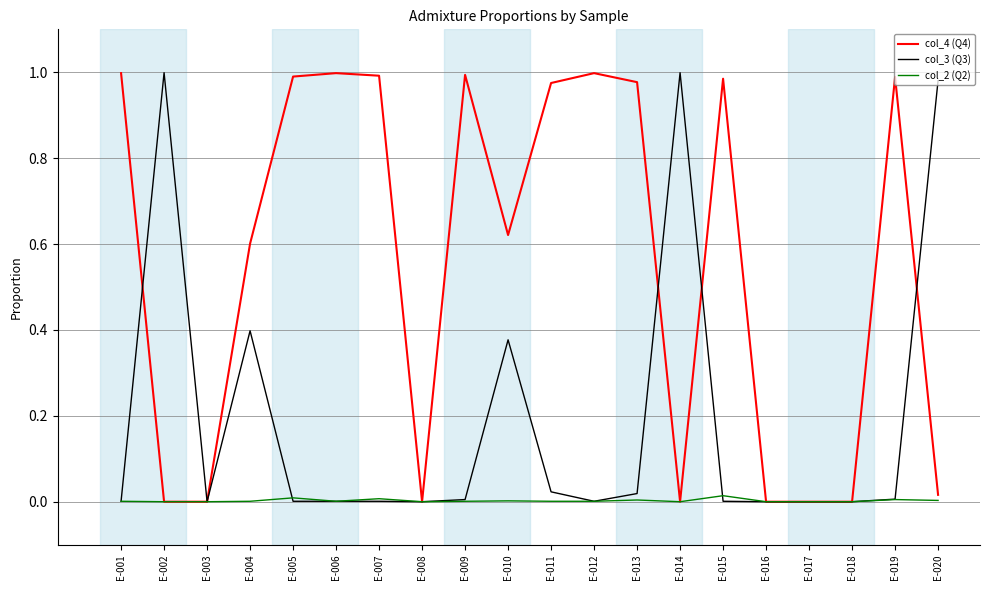

Rank the series by their average value, from lowest to highest.

col_2 (Q2), col_3 (Q3), col_4 (Q4)